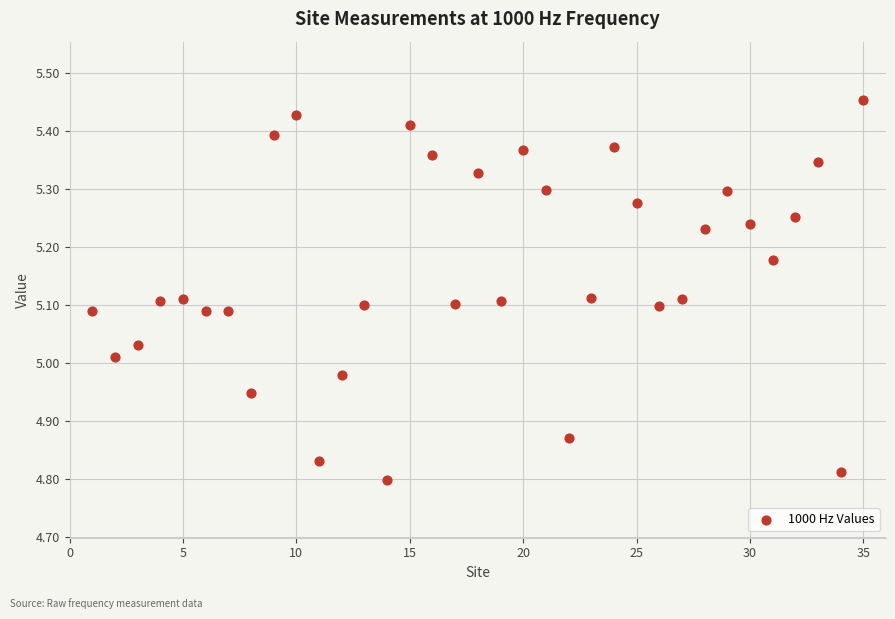

What is the range of X values (max minus min)?

34.0